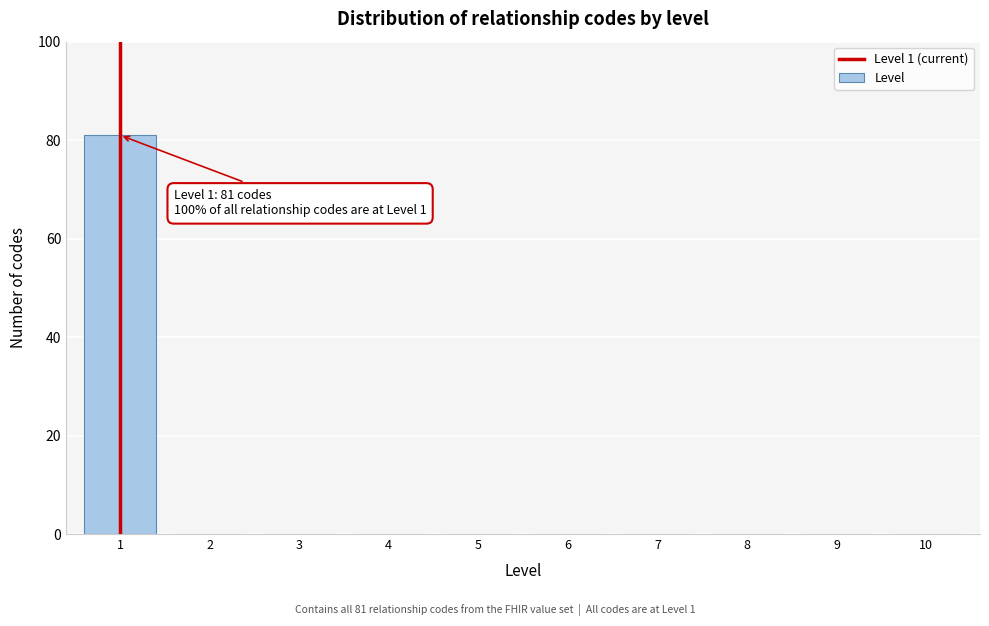

Reading left to right, extract all data points from this chart.

1=81	2=0	3=0	4=0	5=0	6=0	7=0	8=0	9=0	10=0